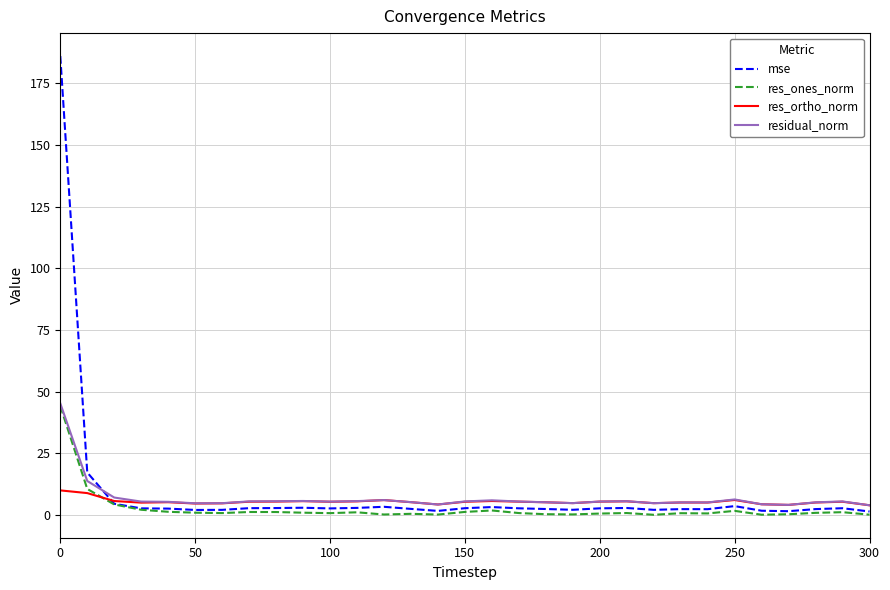

Which series ends up on top after the final intersection of mse and residual_norm?

residual_norm